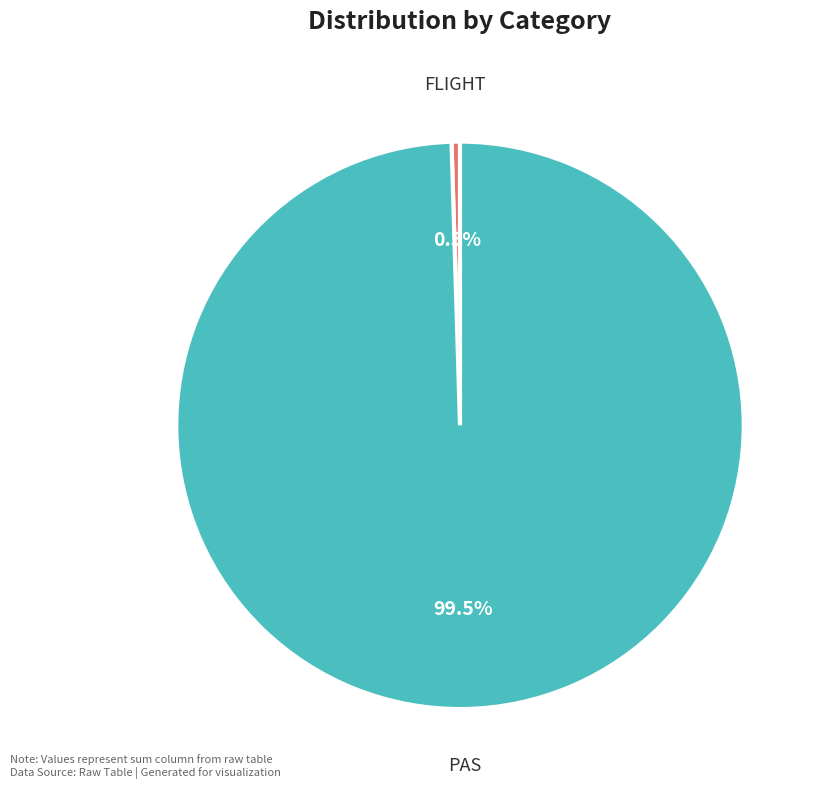

What is the ratio of the value at PAS to the value at FLIGHT?

208.3